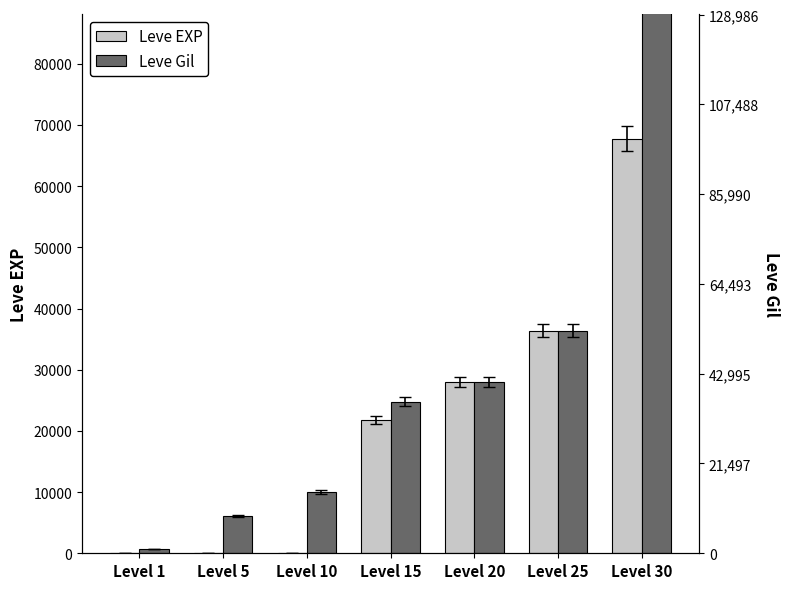

Which series has the largest total across all categories?

Leve Gil